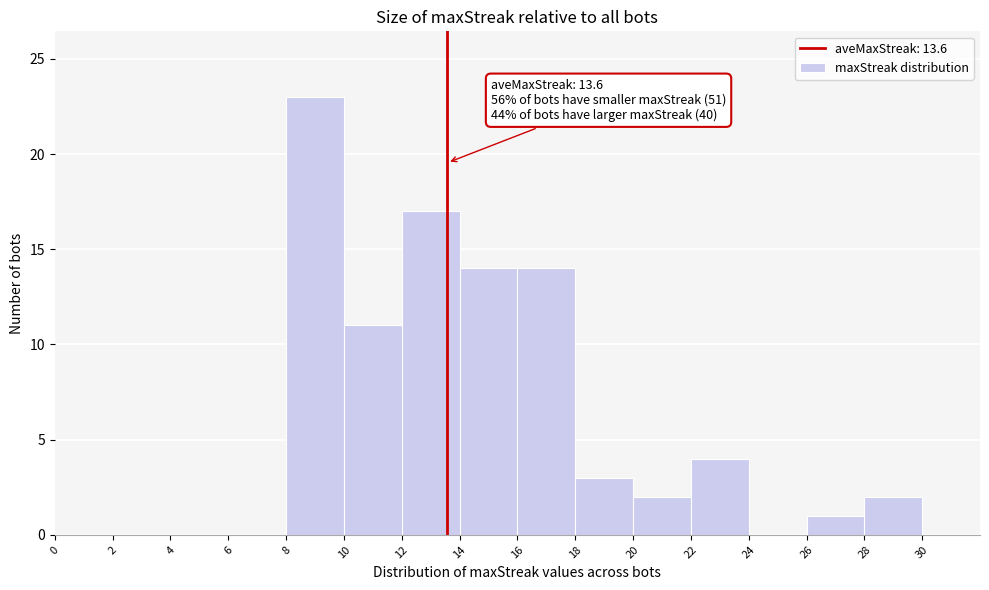

Over which range of the x-axis is the bar tallest?

8 to 10